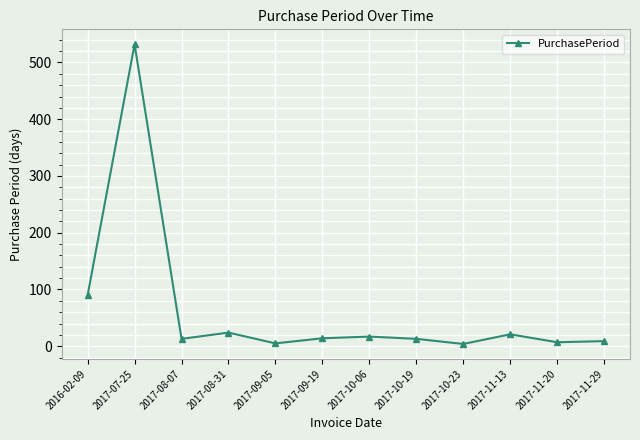

Which has a higher value, 2017-10-23 or 2017-09-19?

2017-09-19